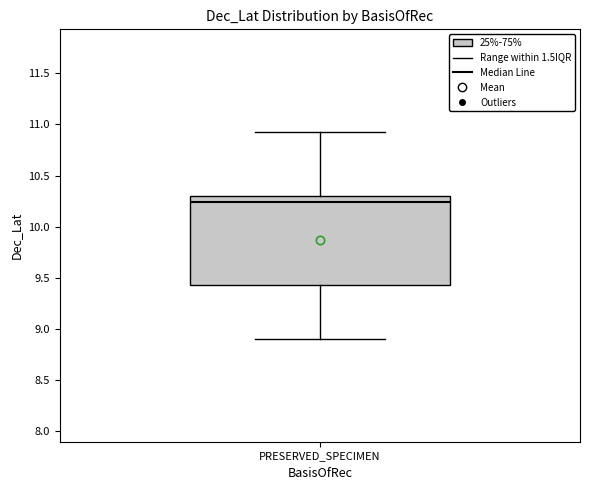

Where is the upper edge of the box for PRESERVED_SPECIMEN on the y-axis? The values are not printed on the chart, so give them approximately, as read against the axis.

10.30